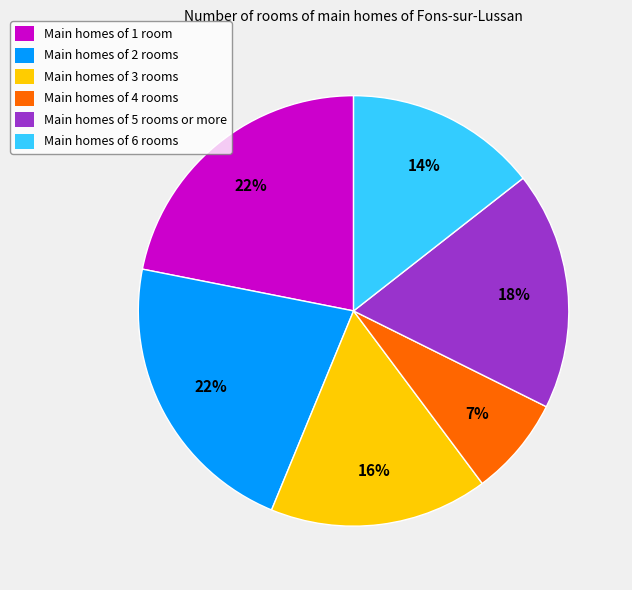

What is the smallest slice in the pie chart?

Main homes of 4 rooms